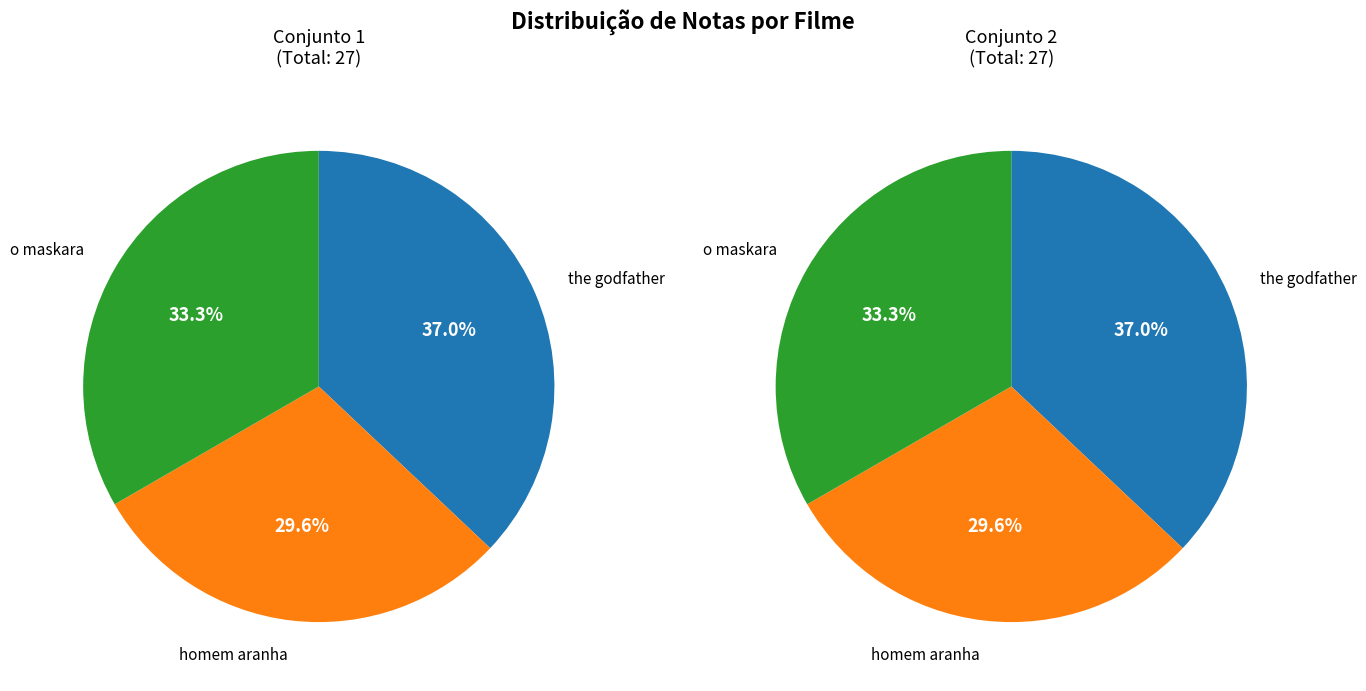

To the nearest percent, what is the average slice percentage?

33%